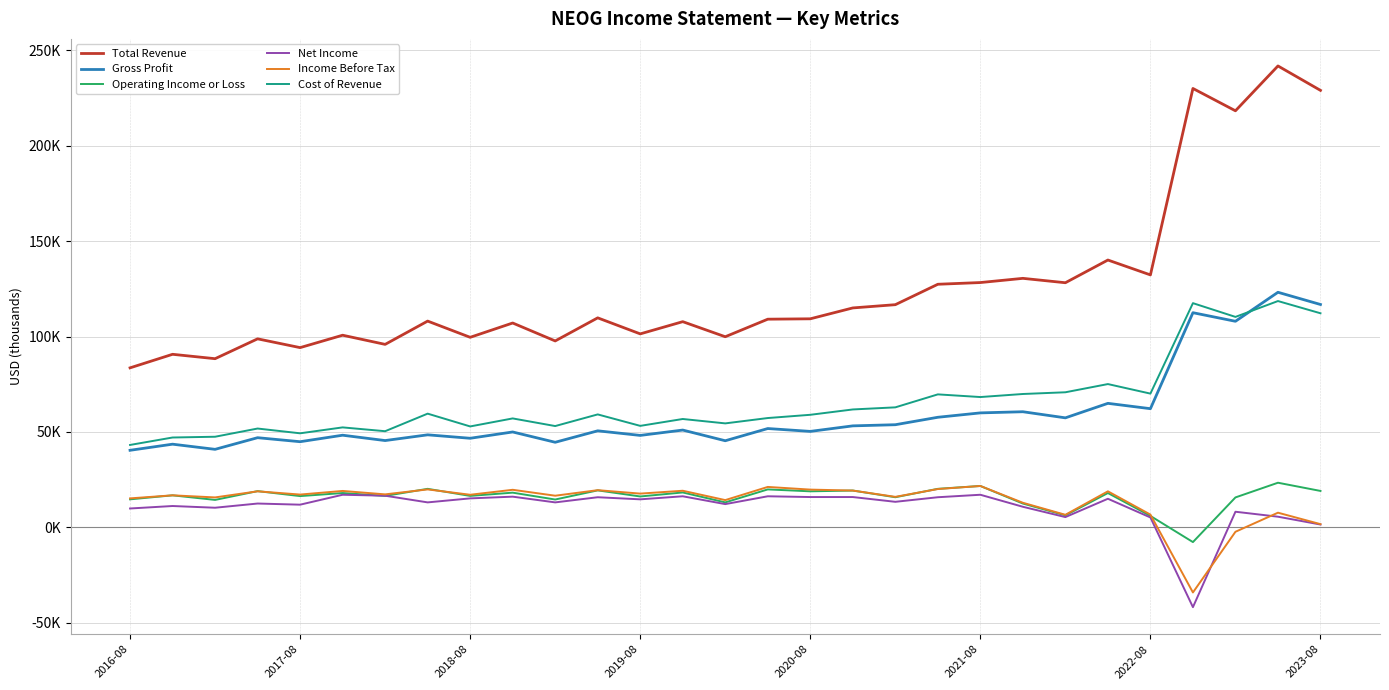

What is the minimum value shown in the chart?

-41800